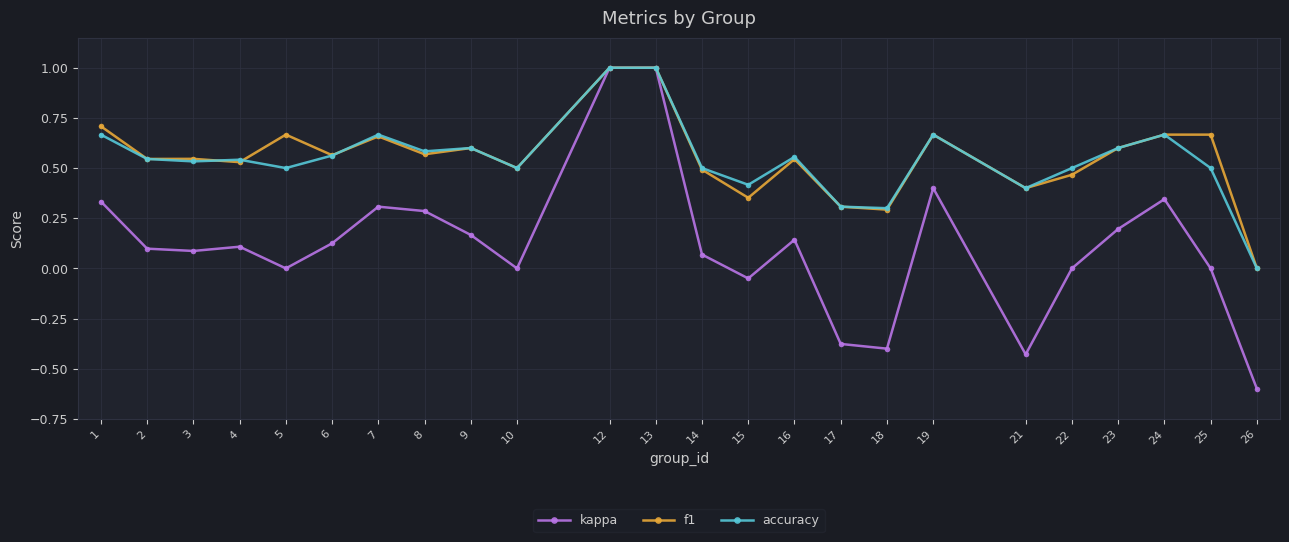

What are all the series names shown in the legend?

kappa, f1, accuracy